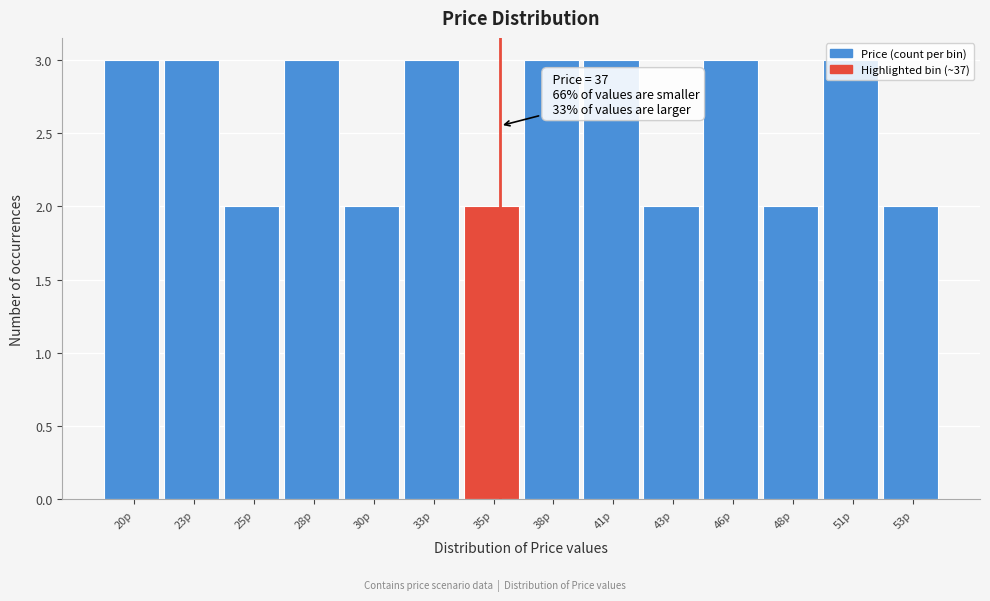

What is the greatest value displayed?

3